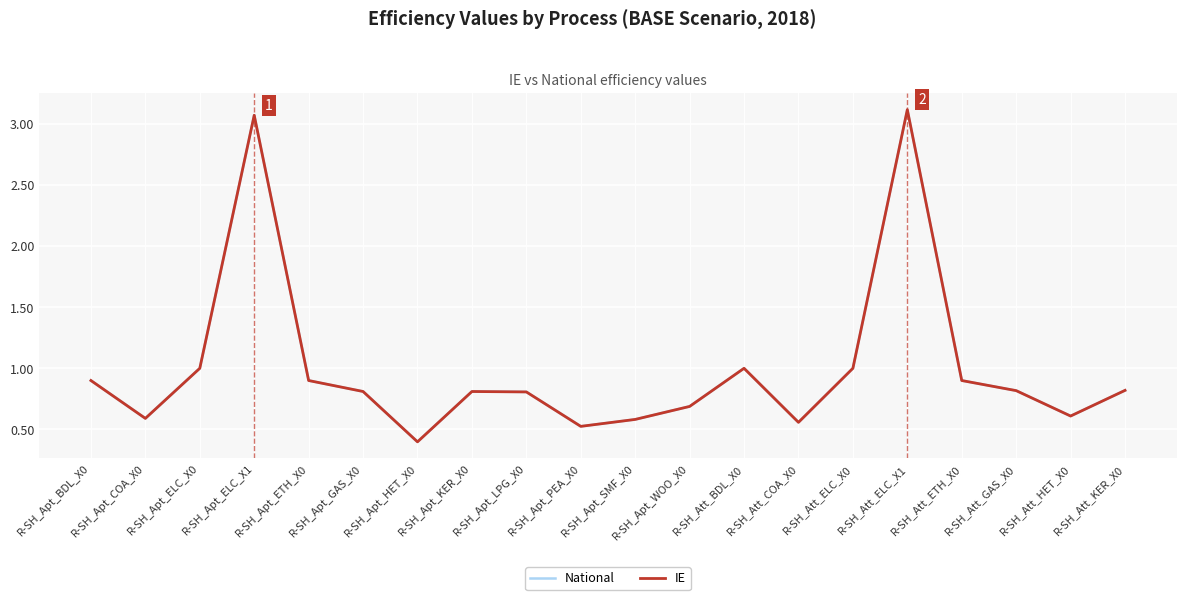

Between R-SH_Apt_HET_X0 and R-SH_Att_GAS_X0, which series saw the biggest shift?

National